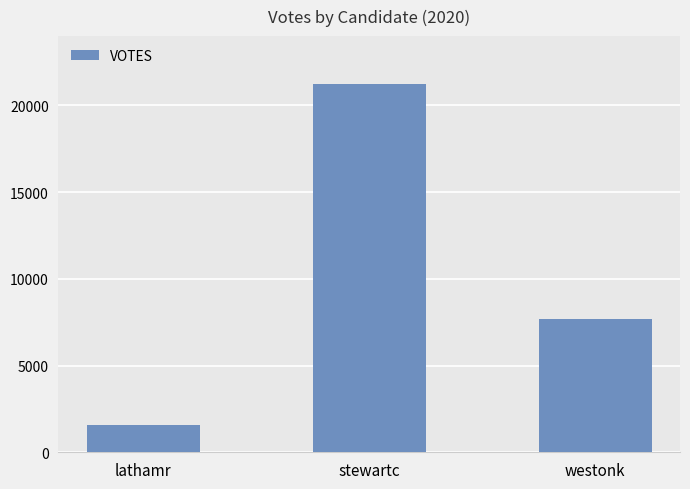

Which label corresponds to the smallest value in the chart?

lathamr